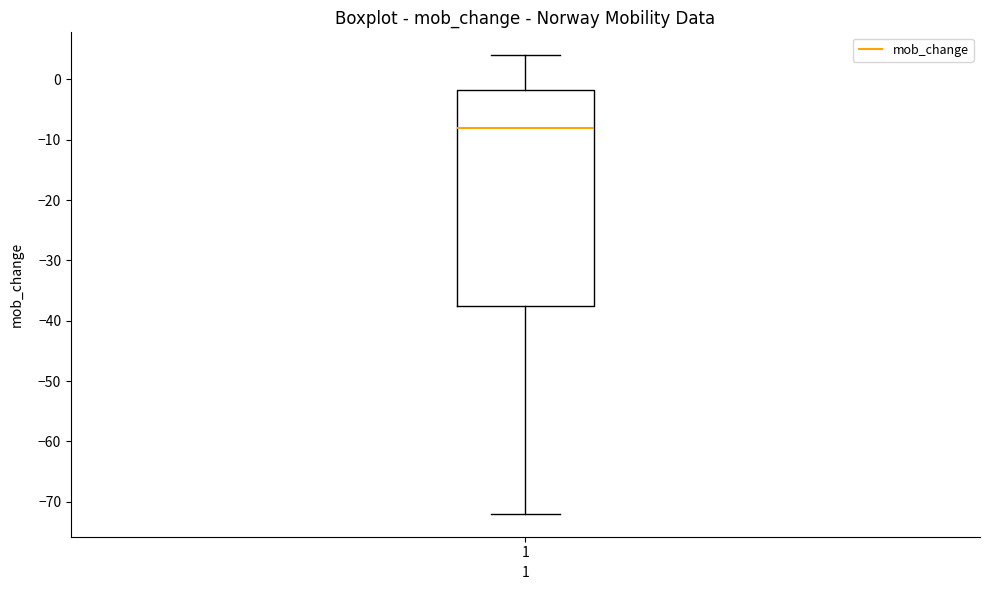

Transcribe this box plot: give where the median line is, the range the box spans, and where the two whiskers end, as read against the y-axis. The values are not printed on the chart, so give them approximately, as read against the axis.

median -8, box -37 to -2, whiskers -72 to 4